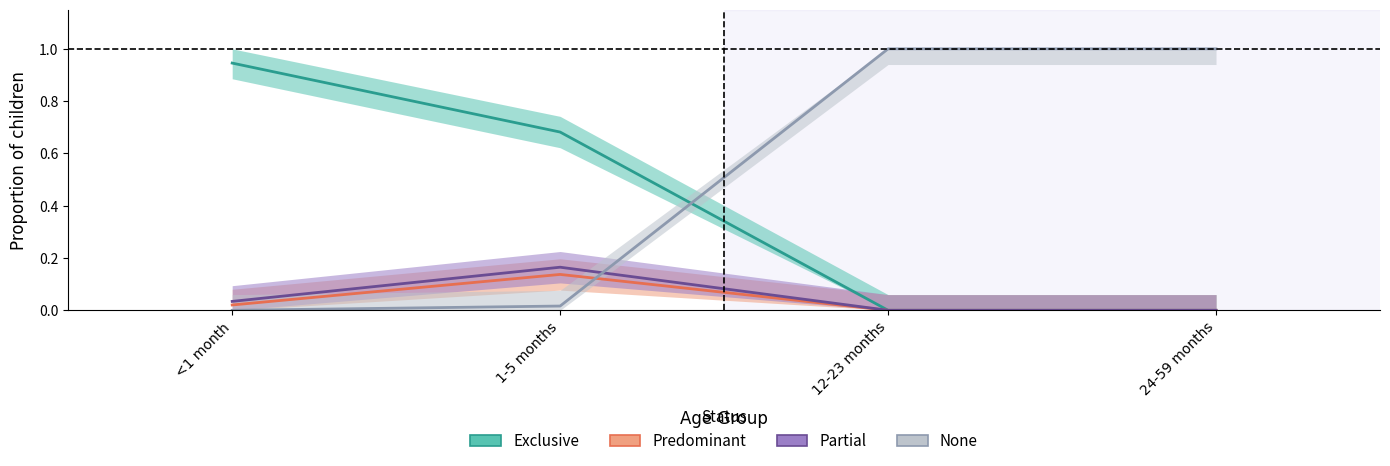

What is the sum of the None values at 12-23 months and 24-59 months?

2.0